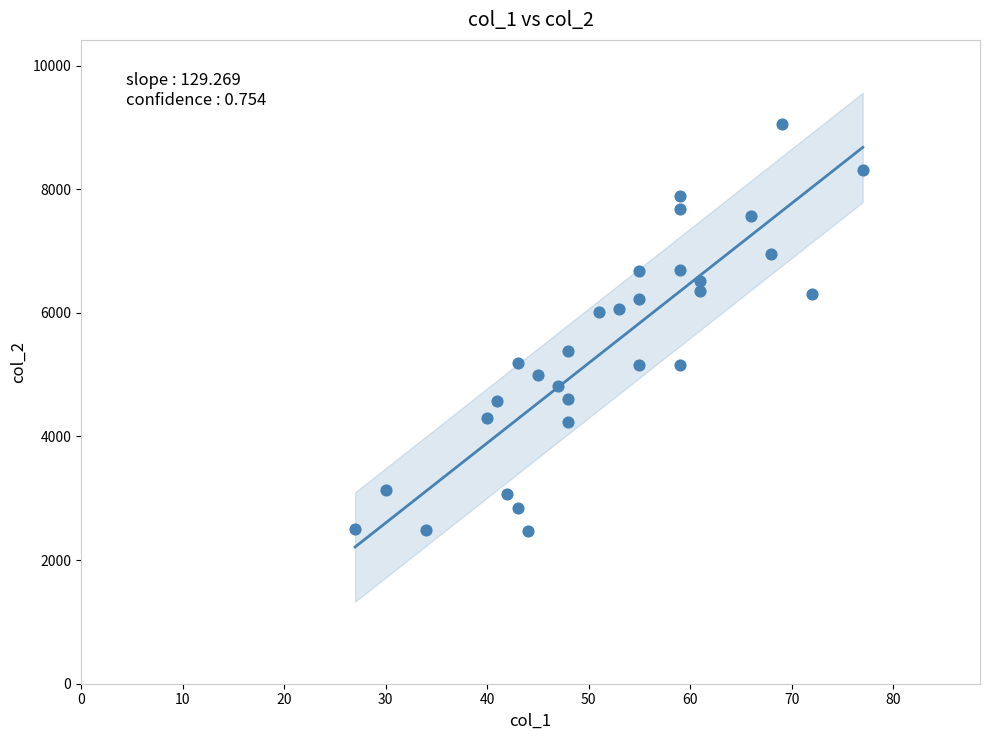

What is the range of X values (max minus min)?

50